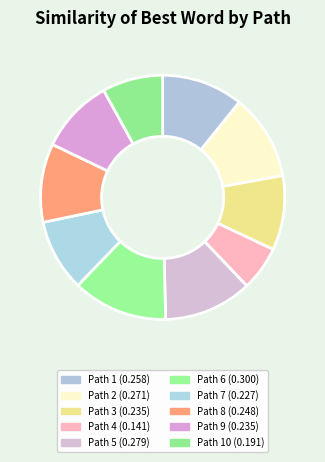

Count the number of slices in the pie.

10